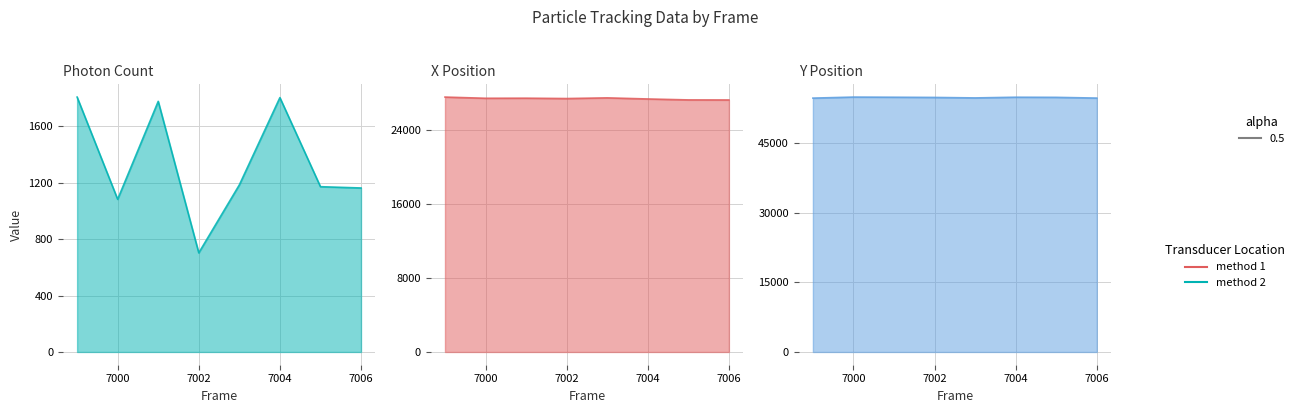

Reading right to left, what are all the values shown in this chart?

Photon Count line: 1163.6	1172.7	1804.7	1185.4	703.4	1778.2	1083.3	1808.5
X (nm) line: 27297.4	27303.8	27404.9	27523.9	27450.3	27489.4	27480.4	27609.7
Y (nm) line: 54612.8	54770.8	54798.7	54648.2	54751.2	54795.0	54828.2	54605.2